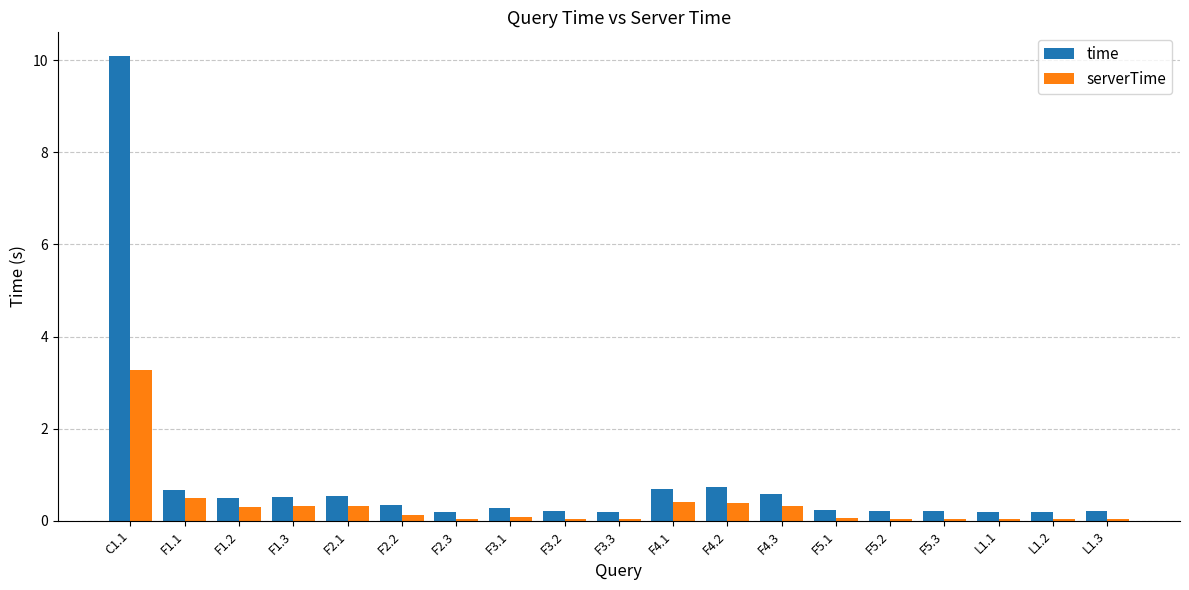

Is it true that time equals 0.5 at F1.3?

True